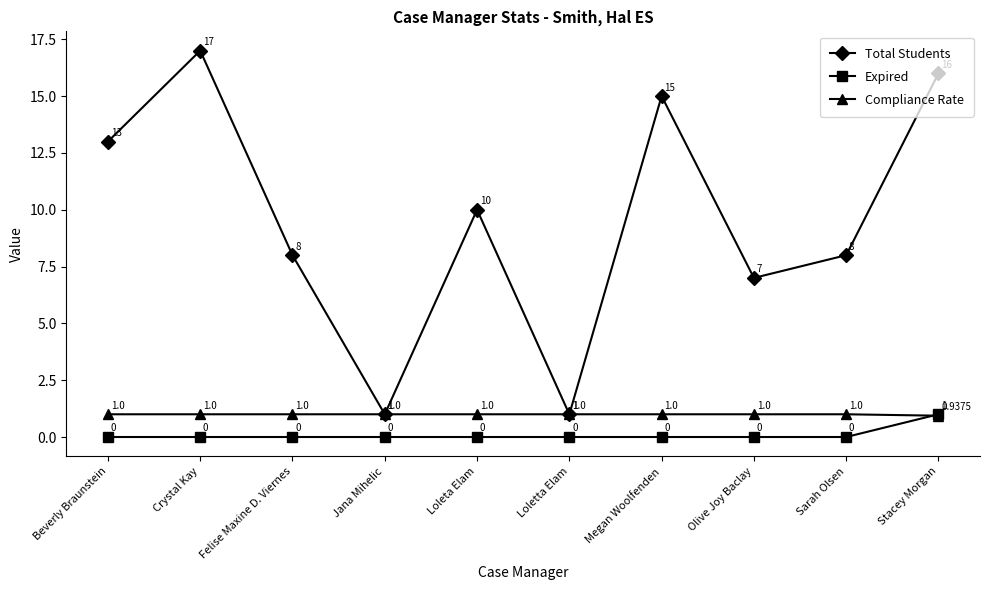

What is the difference between the highest and lowest values at Loleta Elam?

10.0